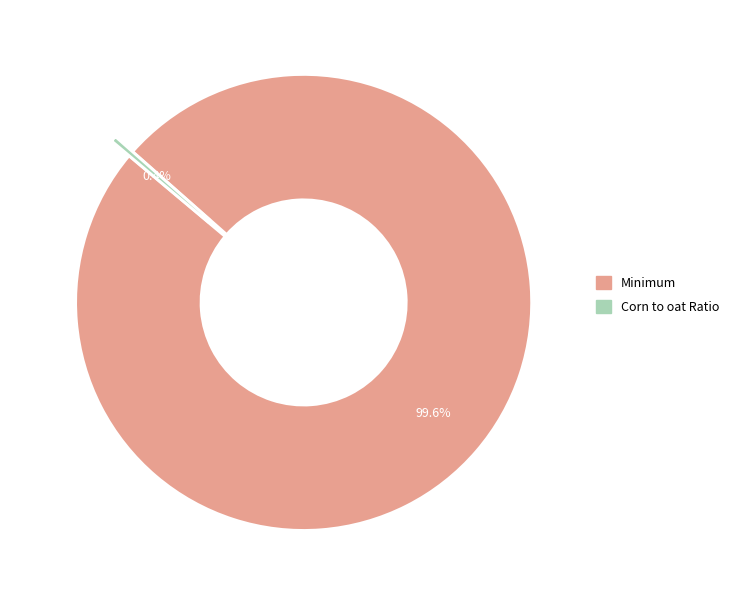

Count the number of slices in the pie.

2